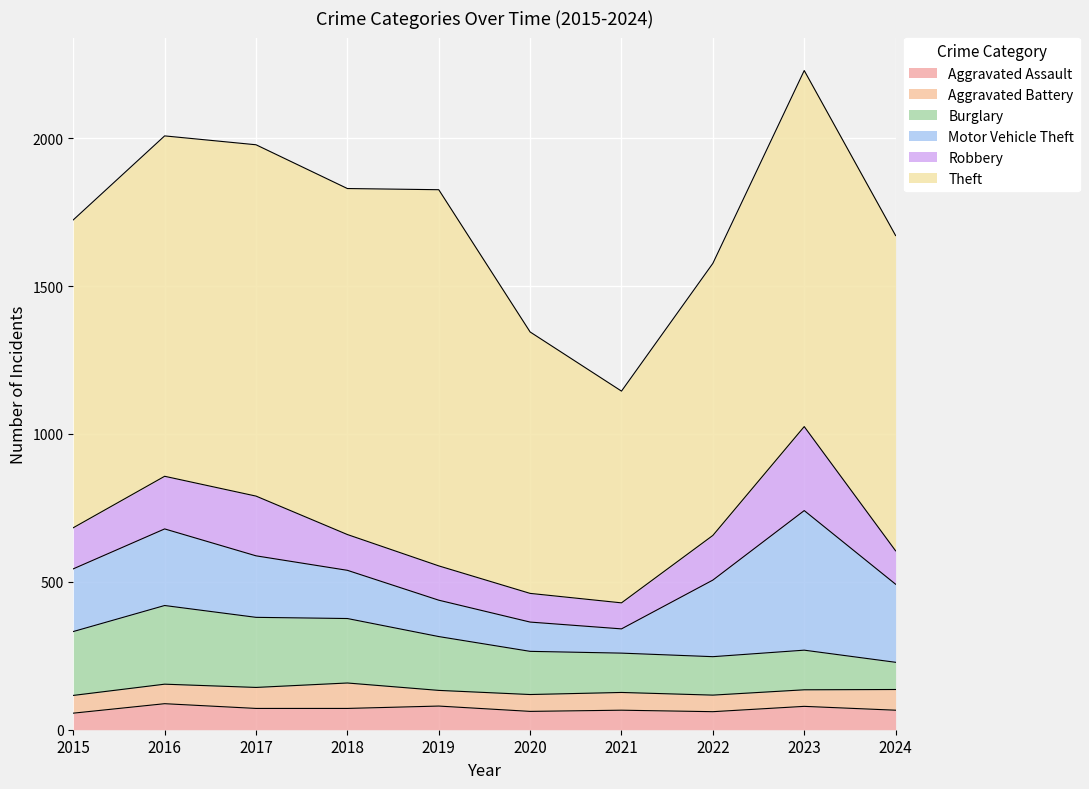

What is the value of the Aggravated Assault point at the 9th from the left?

79